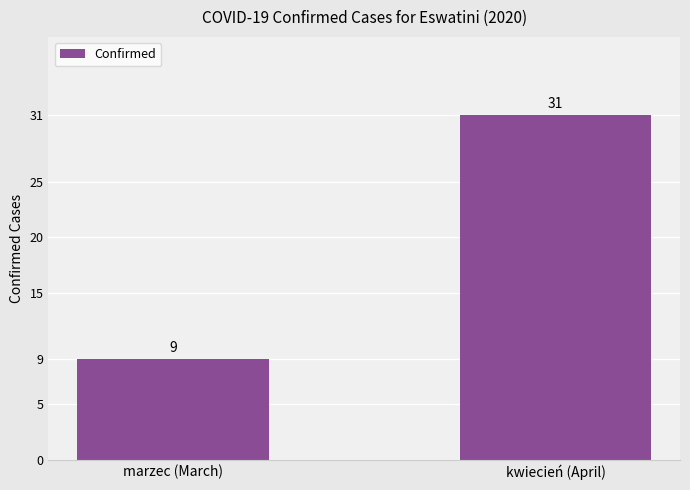

Which has a higher value, marzec (March) or kwiecień (April)?

kwiecień (April)